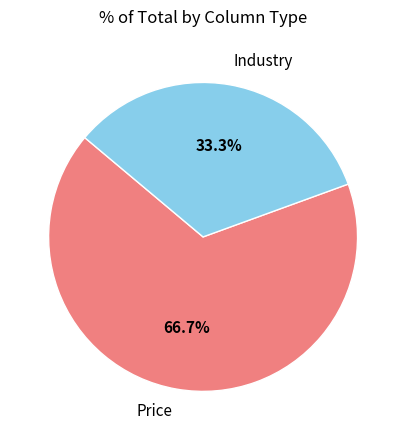

Is the sum of Industry and Price greater than half?

Yes